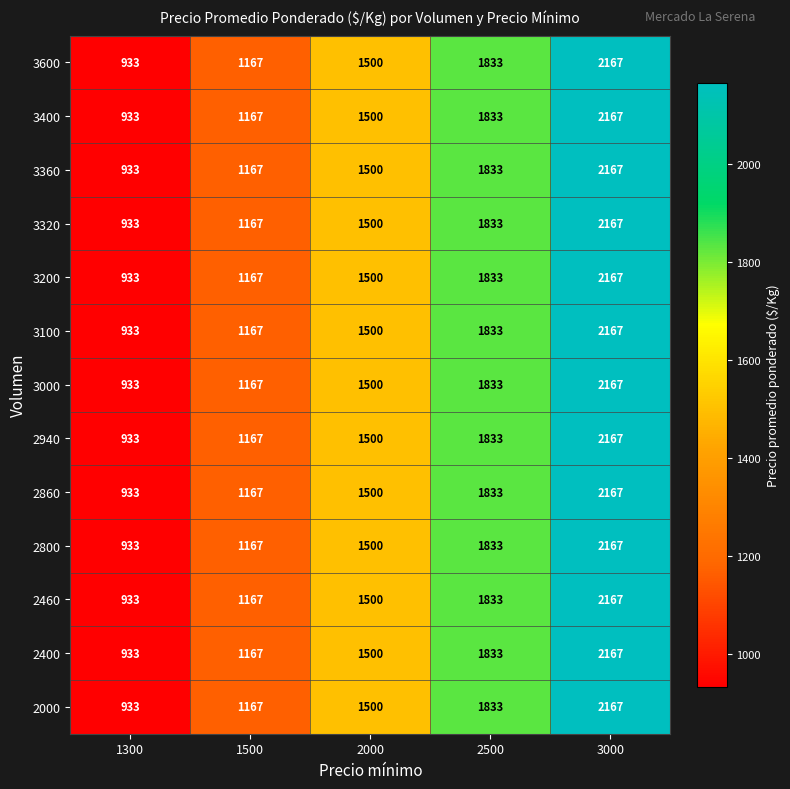

How many data points does each series have?

5